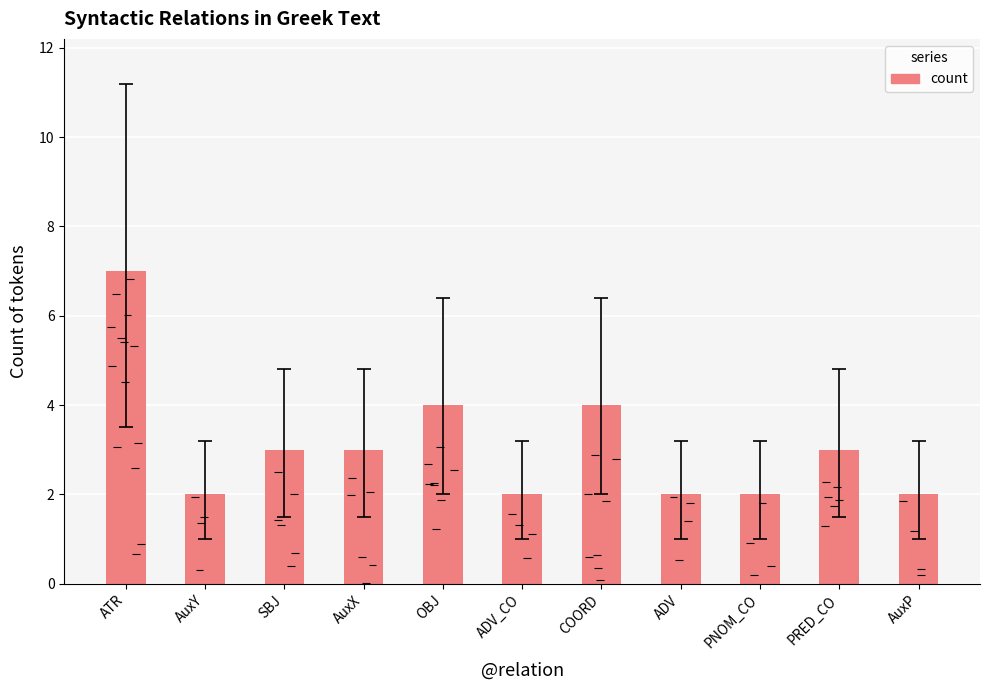

Which label corresponds to the largest value in the chart?

ATR